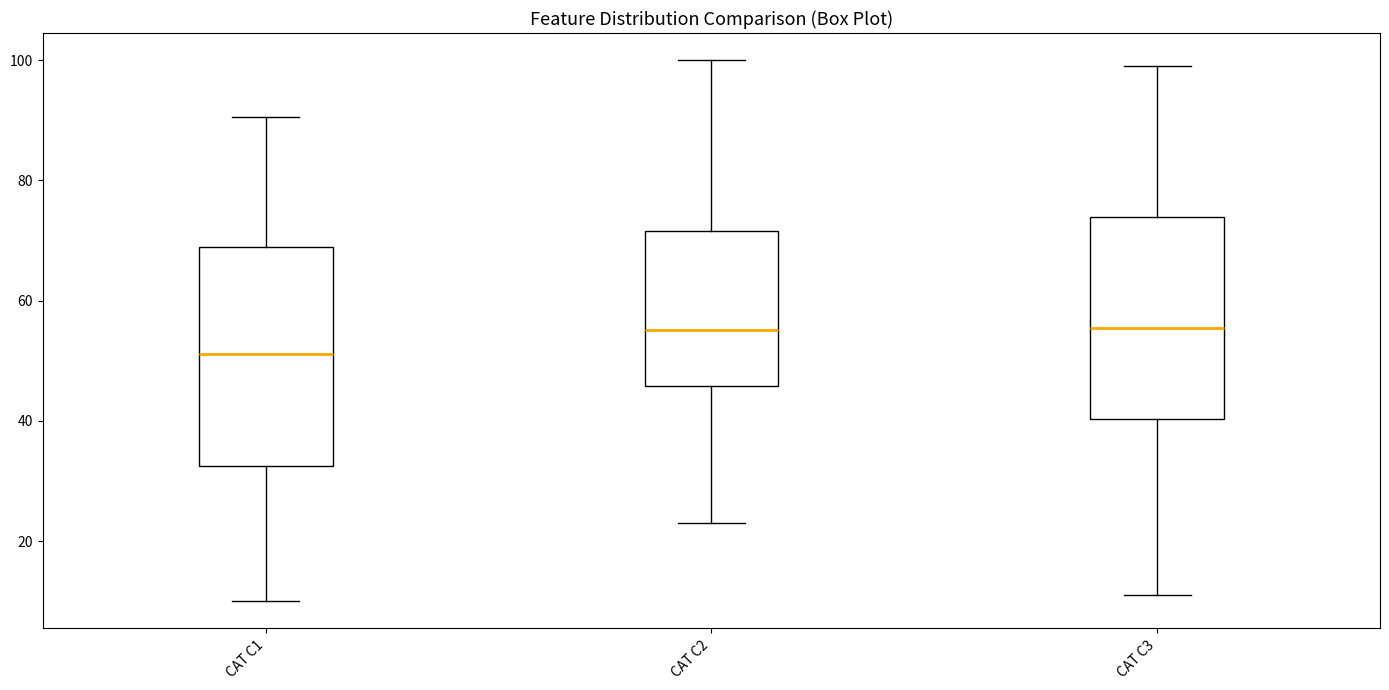

Where does the upper whisker of the box for CAT C1 end on the y-axis? The values are not printed on the chart, so give them approximately, as read against the axis.

90